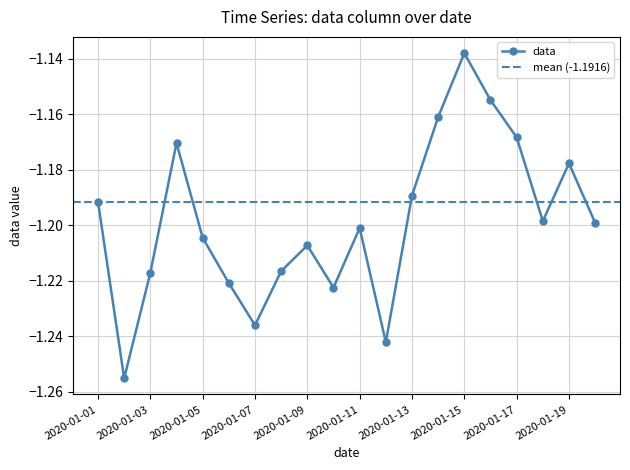

List the labels in order of value, smallest first.

2020-01-02, 2020-01-12, 2020-01-07, 2020-01-10, 2020-01-06, 2020-01-03, 2020-01-08, 2020-01-09, 2020-01-05, 2020-01-11, 2020-01-20, 2020-01-18, 2020-01-01, 2020-01-13, 2020-01-19, 2020-01-04, 2020-01-17, 2020-01-14, 2020-01-16, 2020-01-15